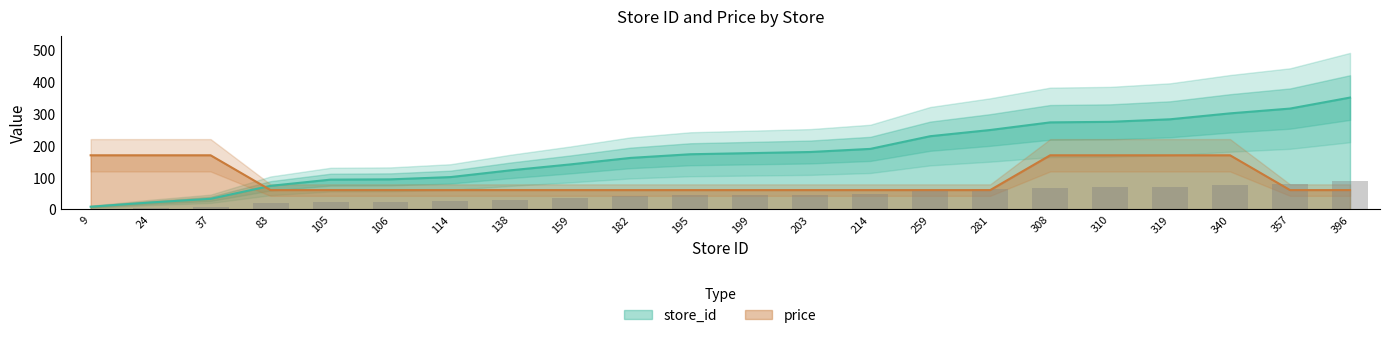

What is the sum of the store_id values at 114 and 105?

193.6